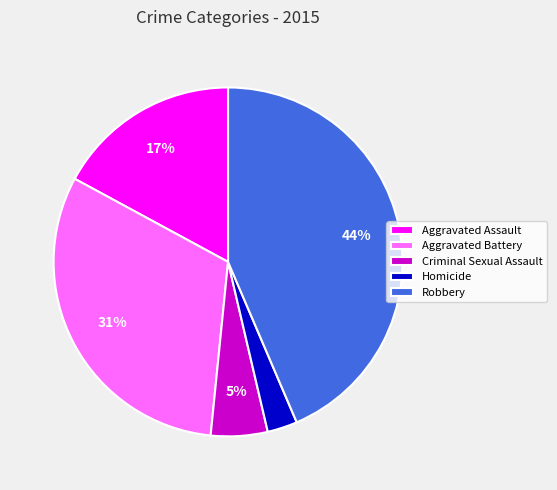

Rank the categories by value from lowest to highest.

Homicide, Criminal Sexual Assault, Aggravated Assault, Aggravated Battery, Robbery